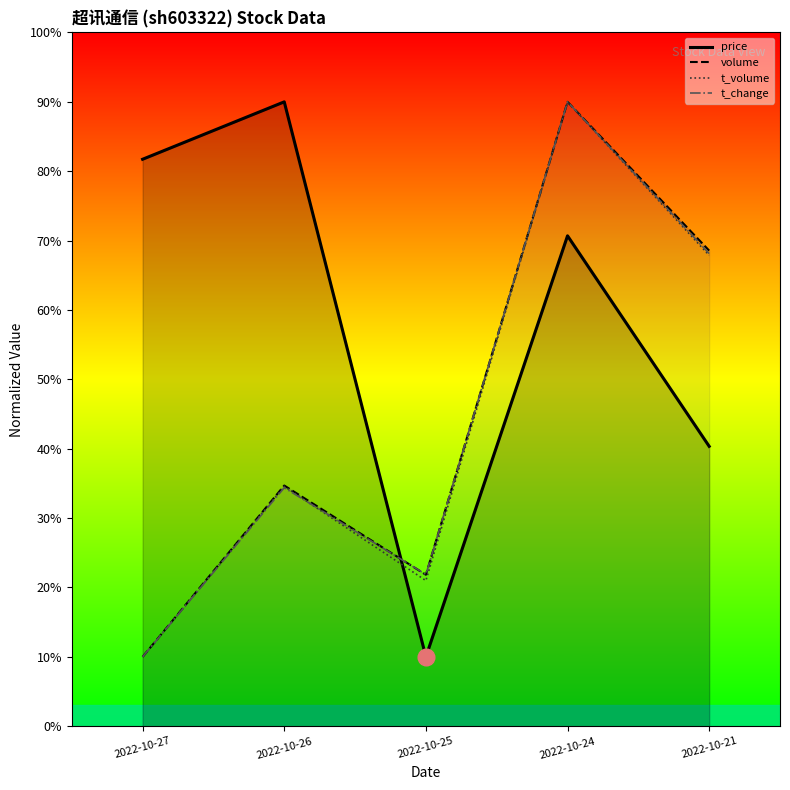

How many distinct data groups are displayed?

4